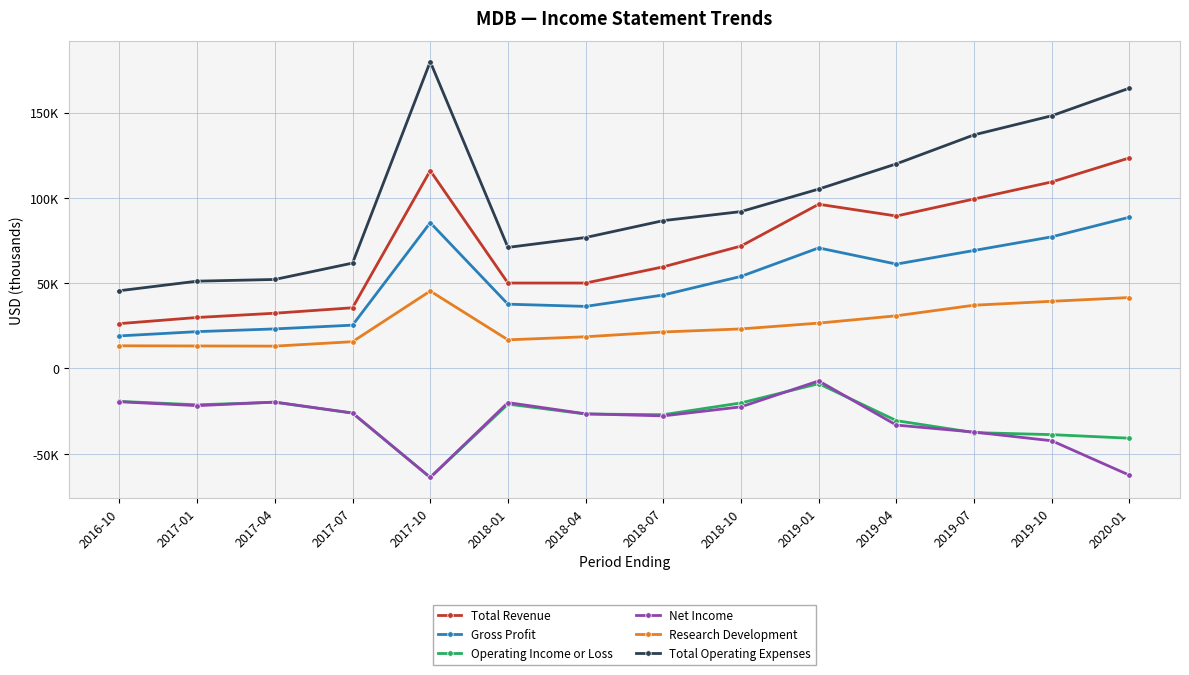

True or false: Gross Profit and Total Revenue intersect in this chart.

False